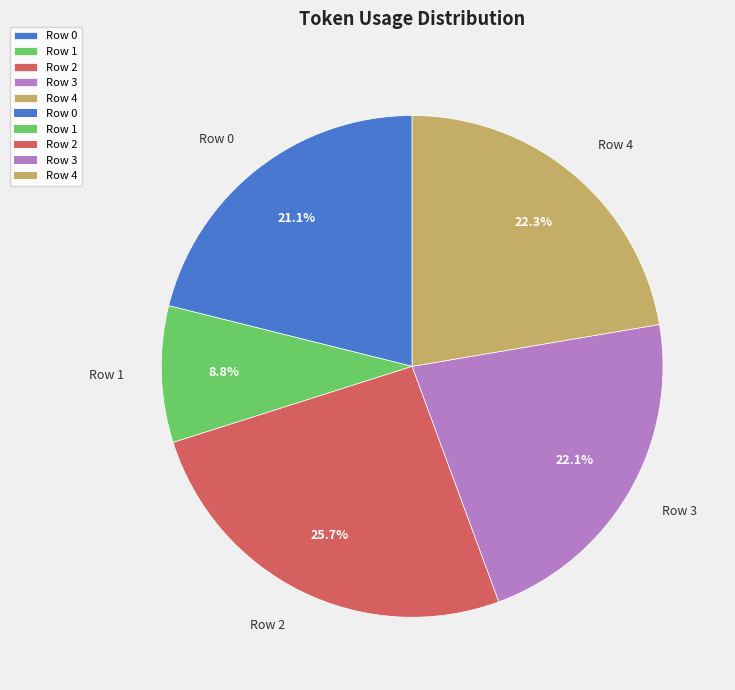

How many segments does this pie chart have?

5